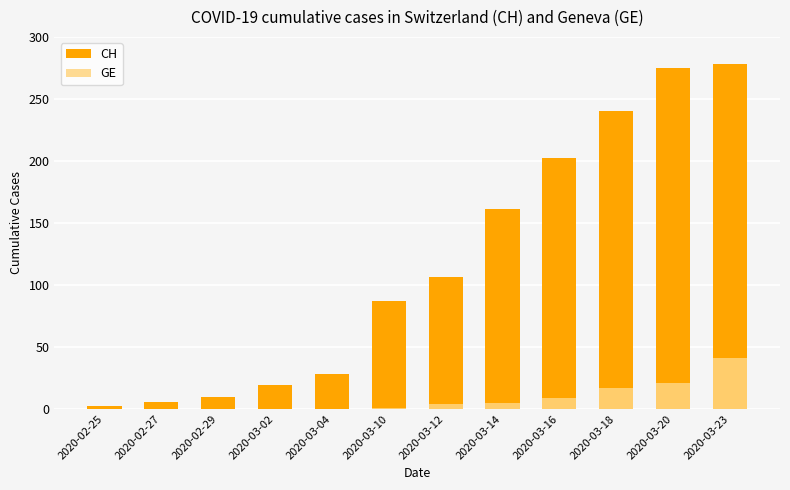

Reading left to right, extract all data points from this chart.

CH: 2020-02-25=2	2020-02-27=6	2020-02-29=10	2020-03-02=19	2020-03-04=28	2020-03-10=87	2020-03-12=106	2020-03-14=161	2020-03-16=202	2020-03-18=240	2020-03-20=275	2020-03-23=278
GE: 2020-02-25=0	2020-02-27=0	2020-02-29=0	2020-03-02=0	2020-03-04=0	2020-03-10=1	2020-03-12=4	2020-03-14=5	2020-03-16=9	2020-03-18=17	2020-03-20=21	2020-03-23=41